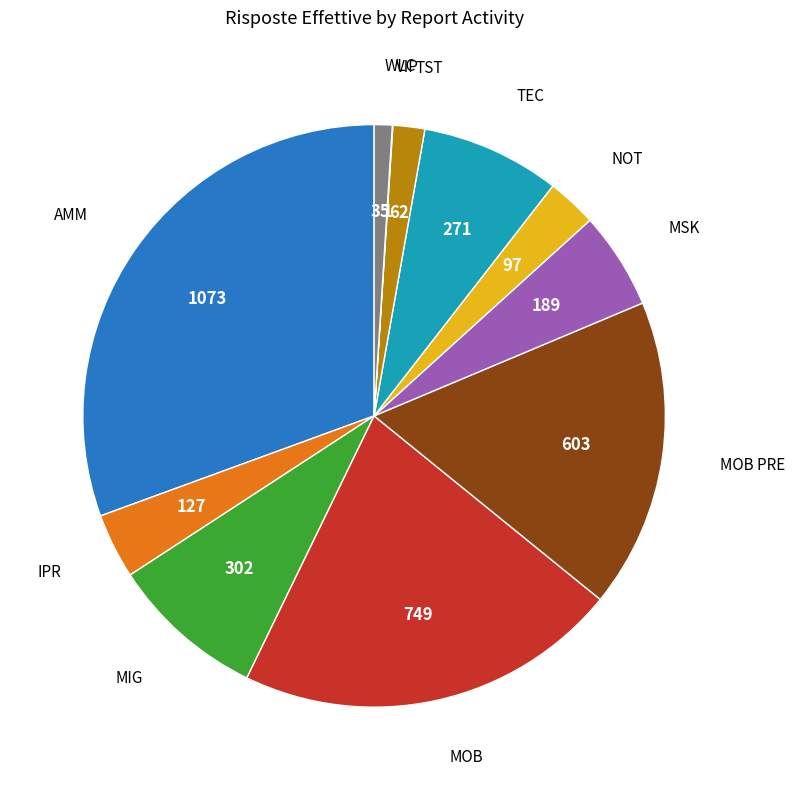

Is there any slice that represents more than half of the pie?

No